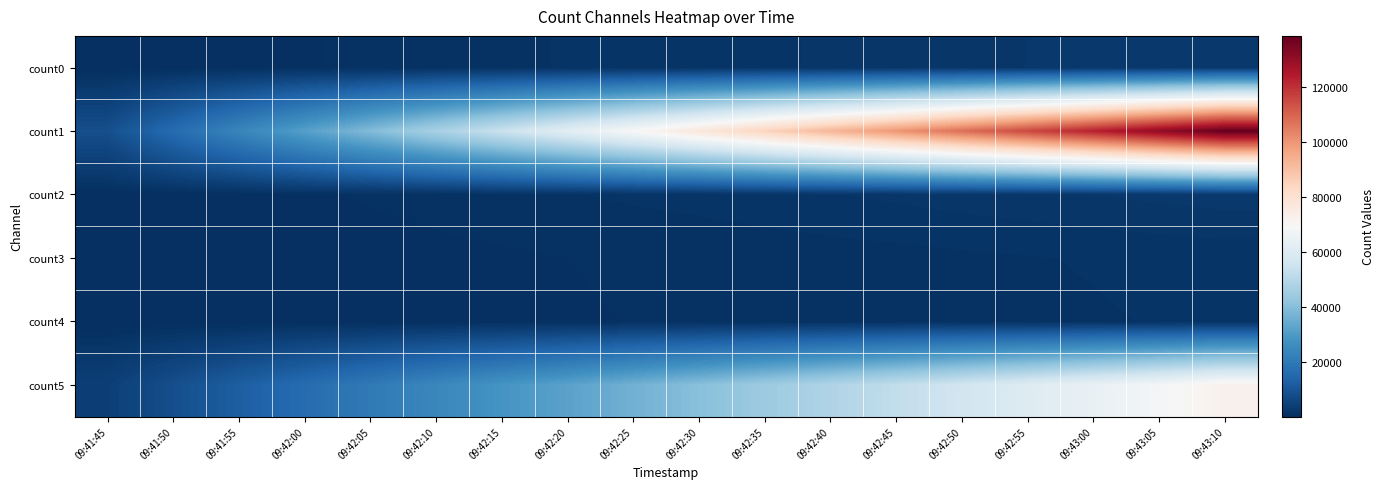

At how many categories does at least one series exceed 23281?

16